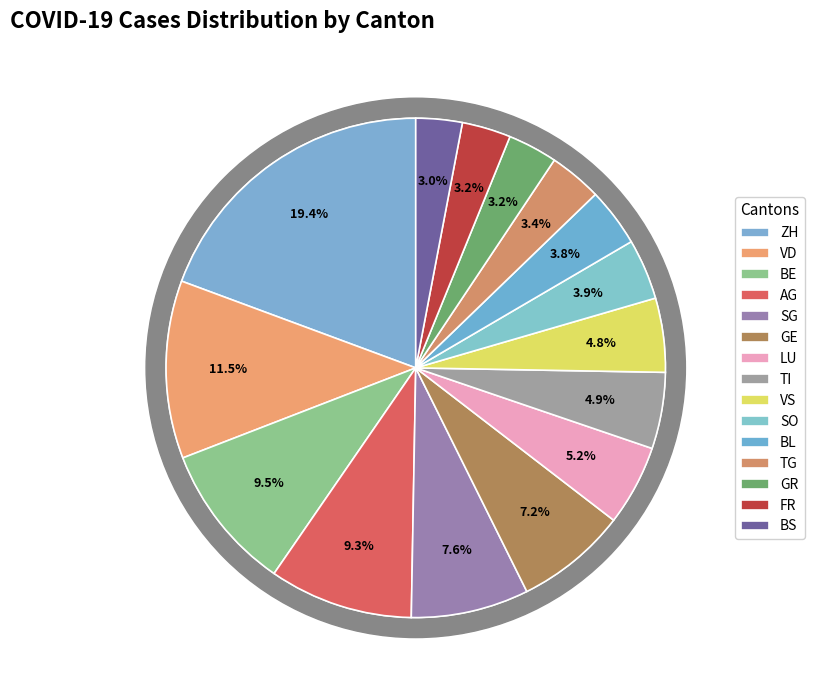

Do TG and FR together represent more than half of the pie?

No